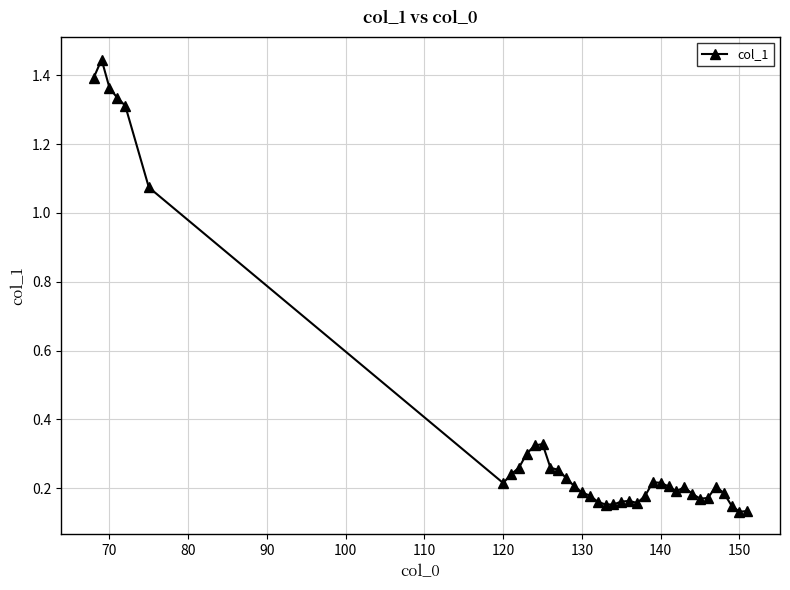

What is the sum of all values?

14.4